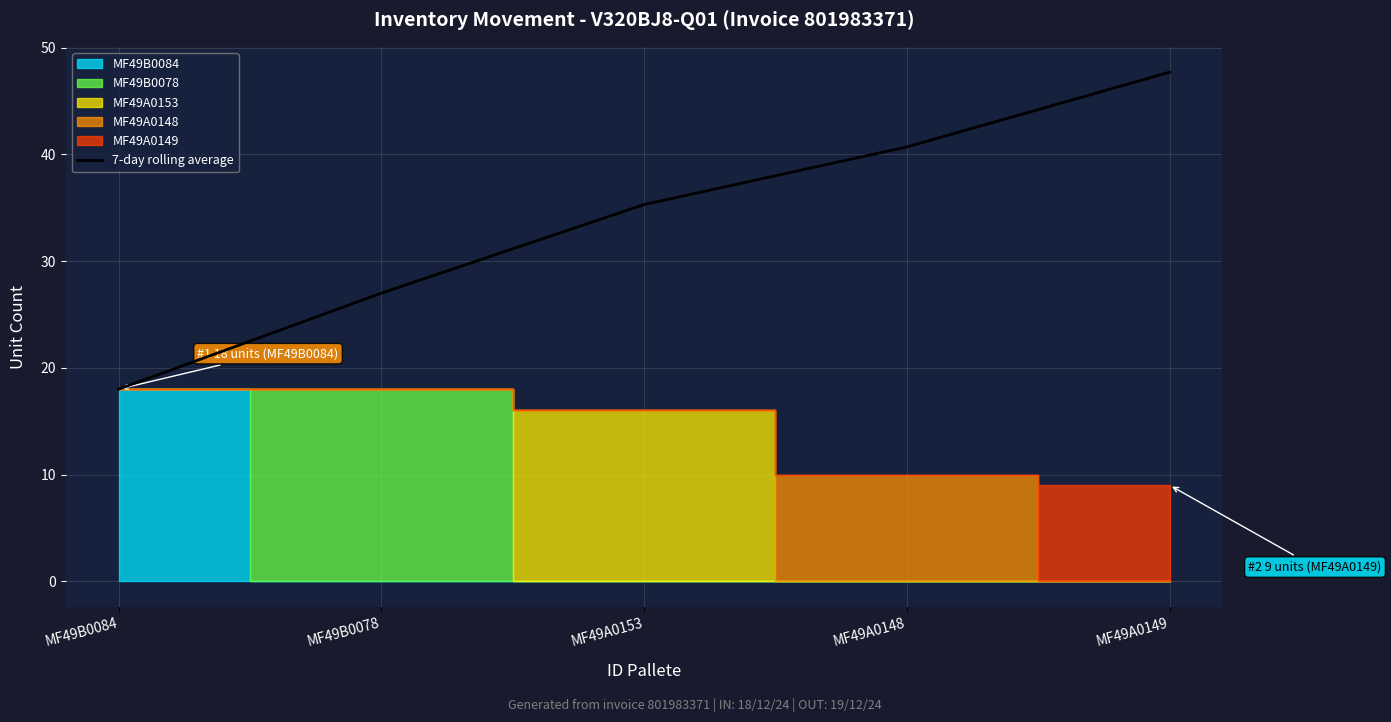

Between MF49B0084 and MF49A0148, which is larger?

MF49A0148